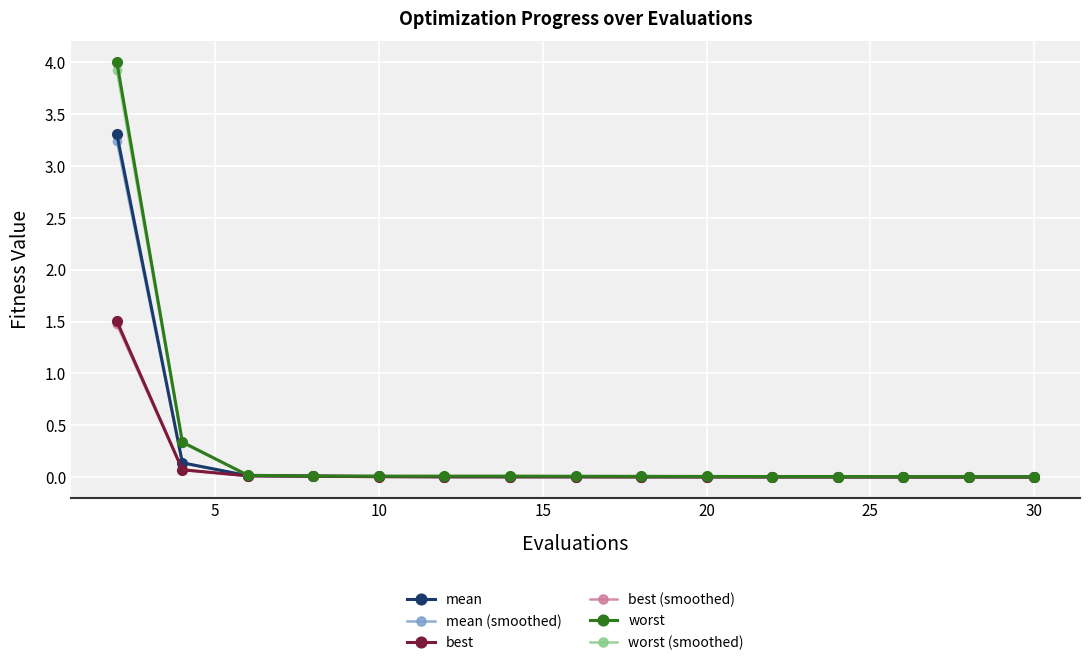

How many series are shown in this chart?

6